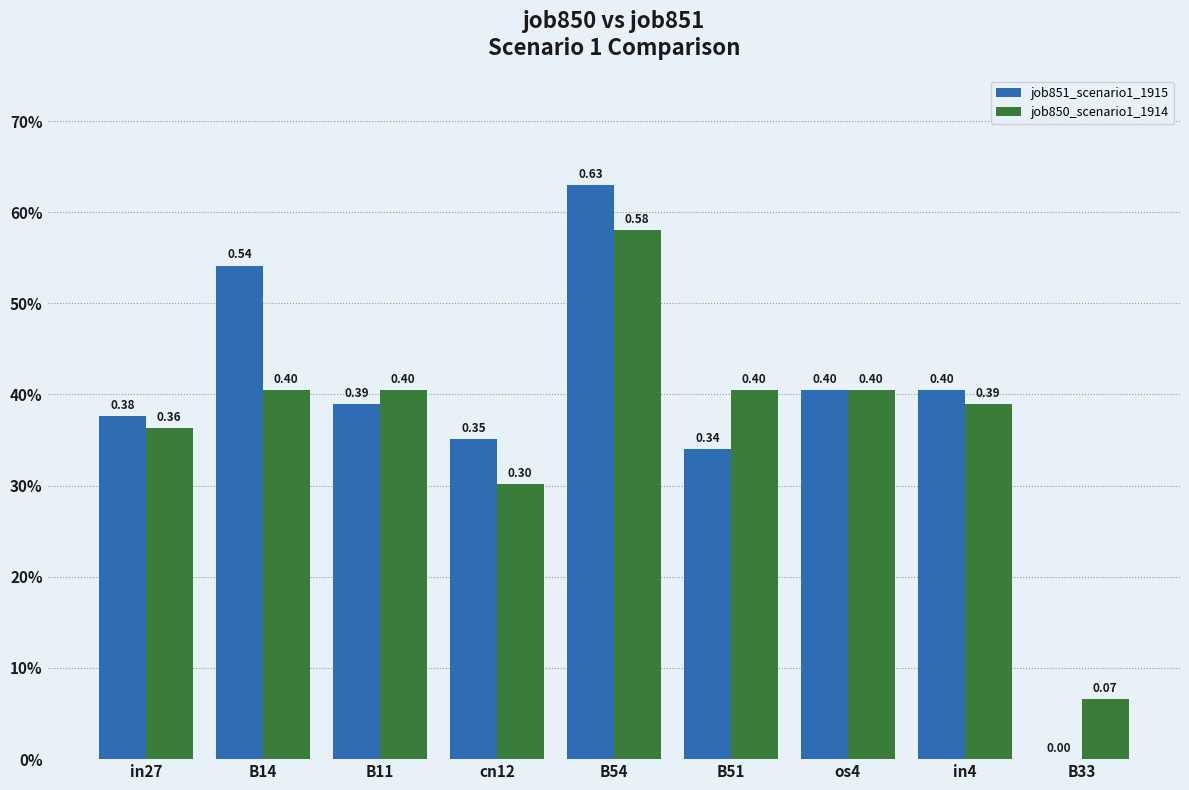

Which series has the largest total across all categories?

job851_scenario1_1915